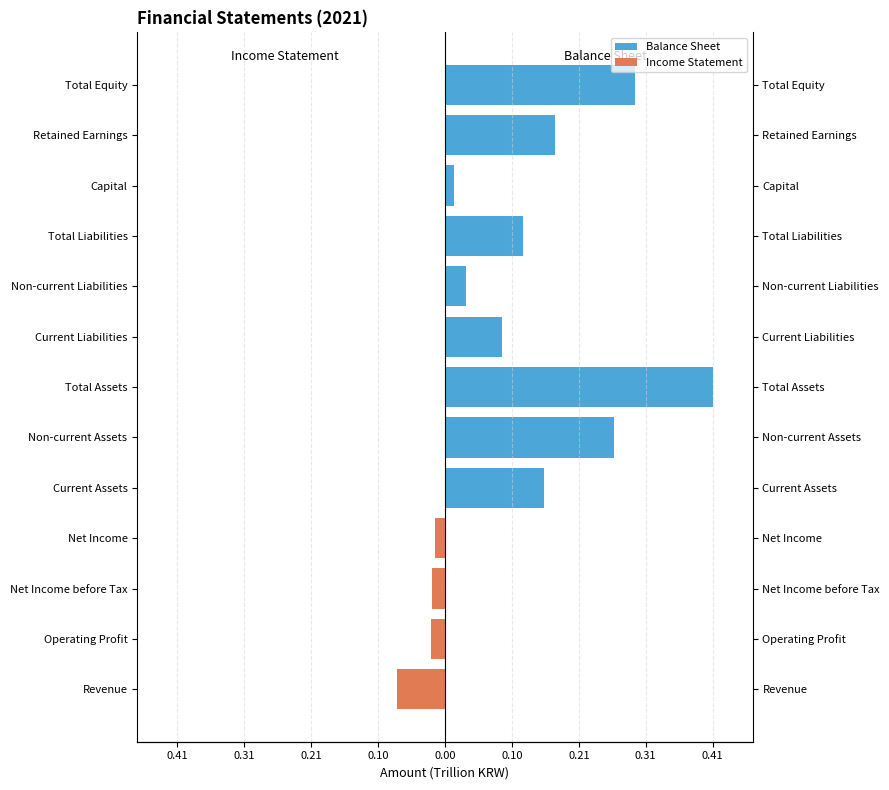

What are all the series names shown in the legend?

Balance Sheet, Income Statement